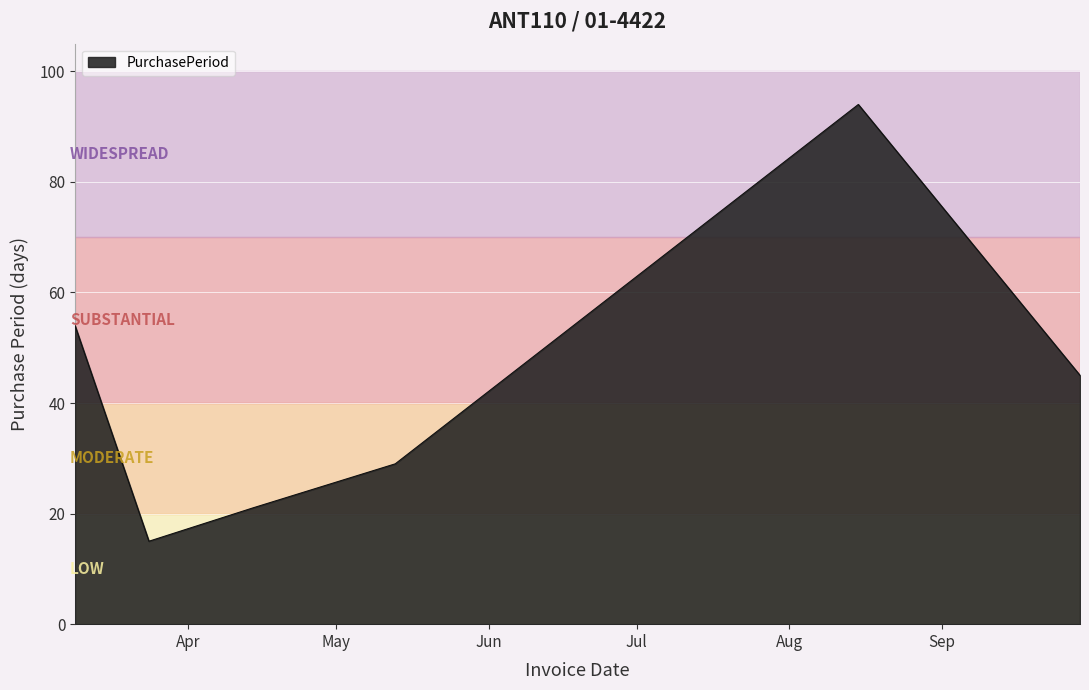

What is the smallest value displayed?

15